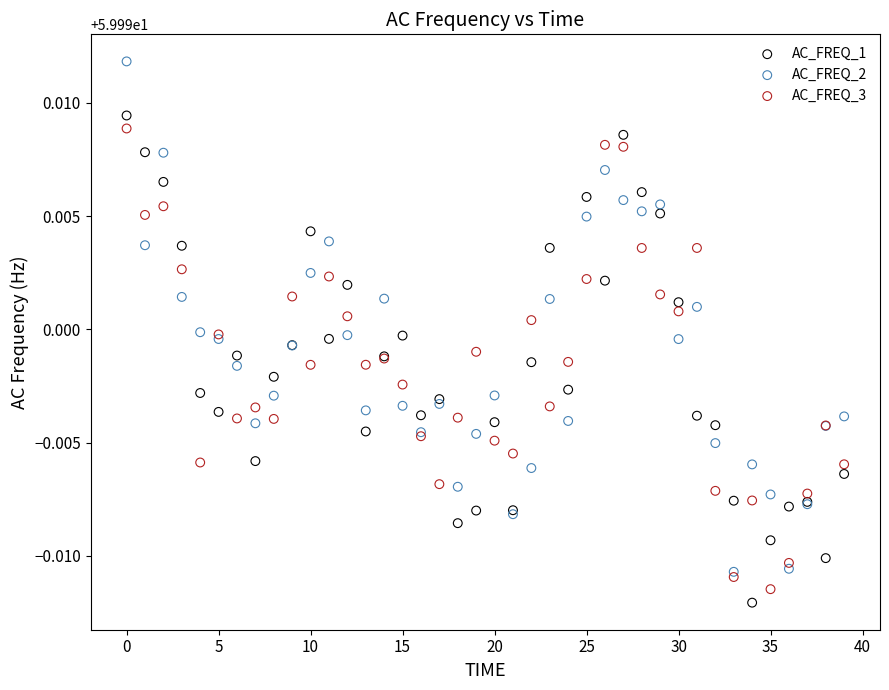

Which series has the widest spread of Y values?

AC_FREQ_2